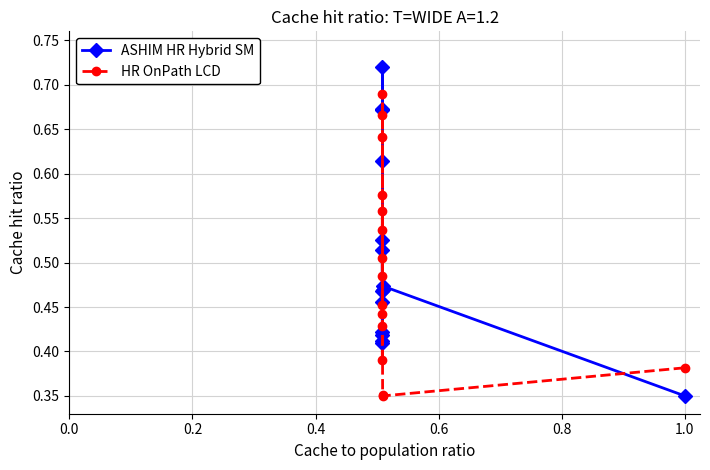

How many interior local peaks does the HR OnPath LCD series have?

4